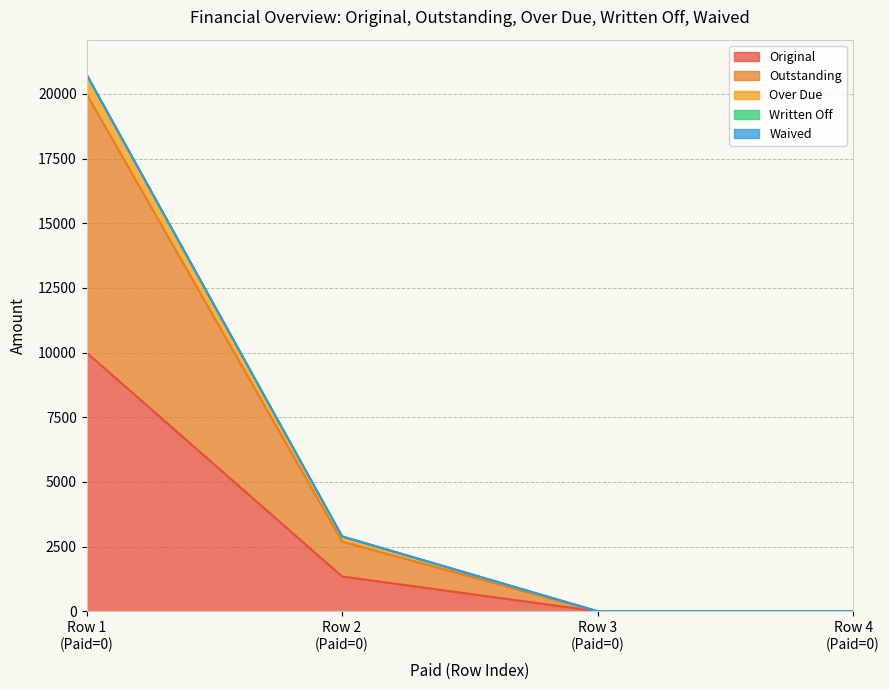

Does the chart display data point markers on the line(s)?

No